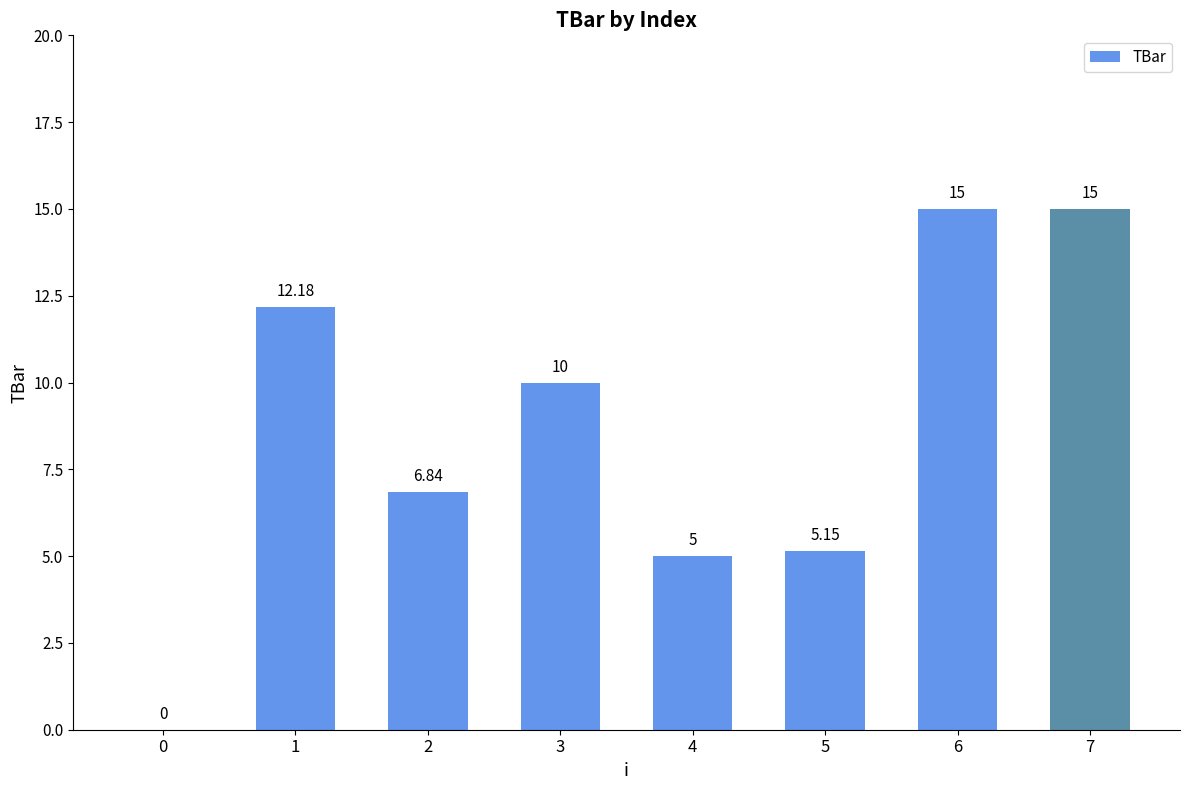

What is the sum of the values at 4 and 6?

20.0